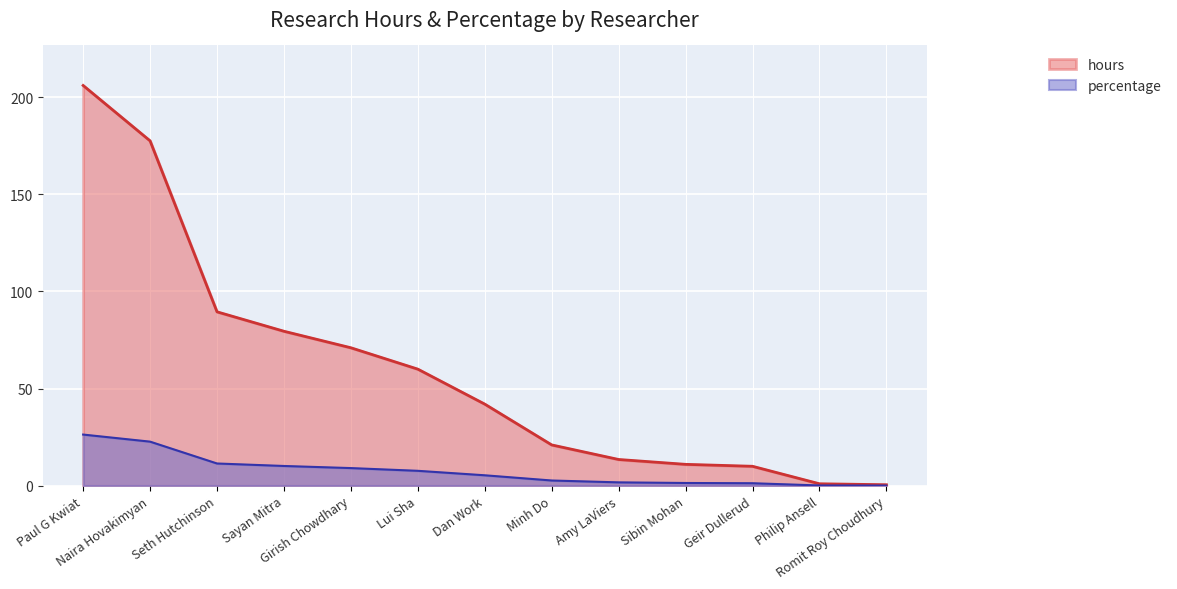

What is the difference between the maximum and minimum values in the percentage series?

26.3